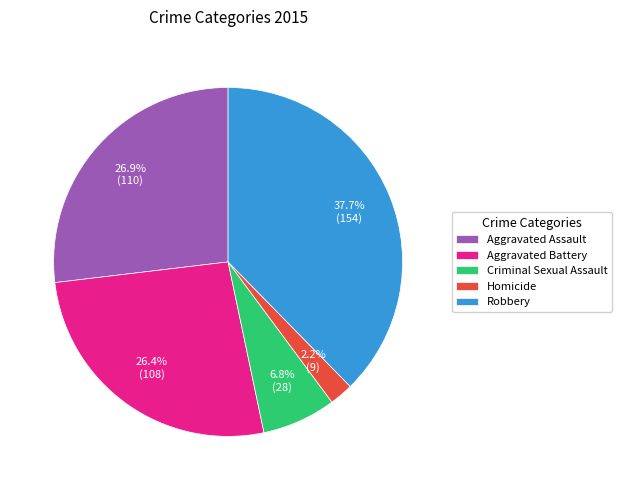

How many segments does this pie chart have?

5